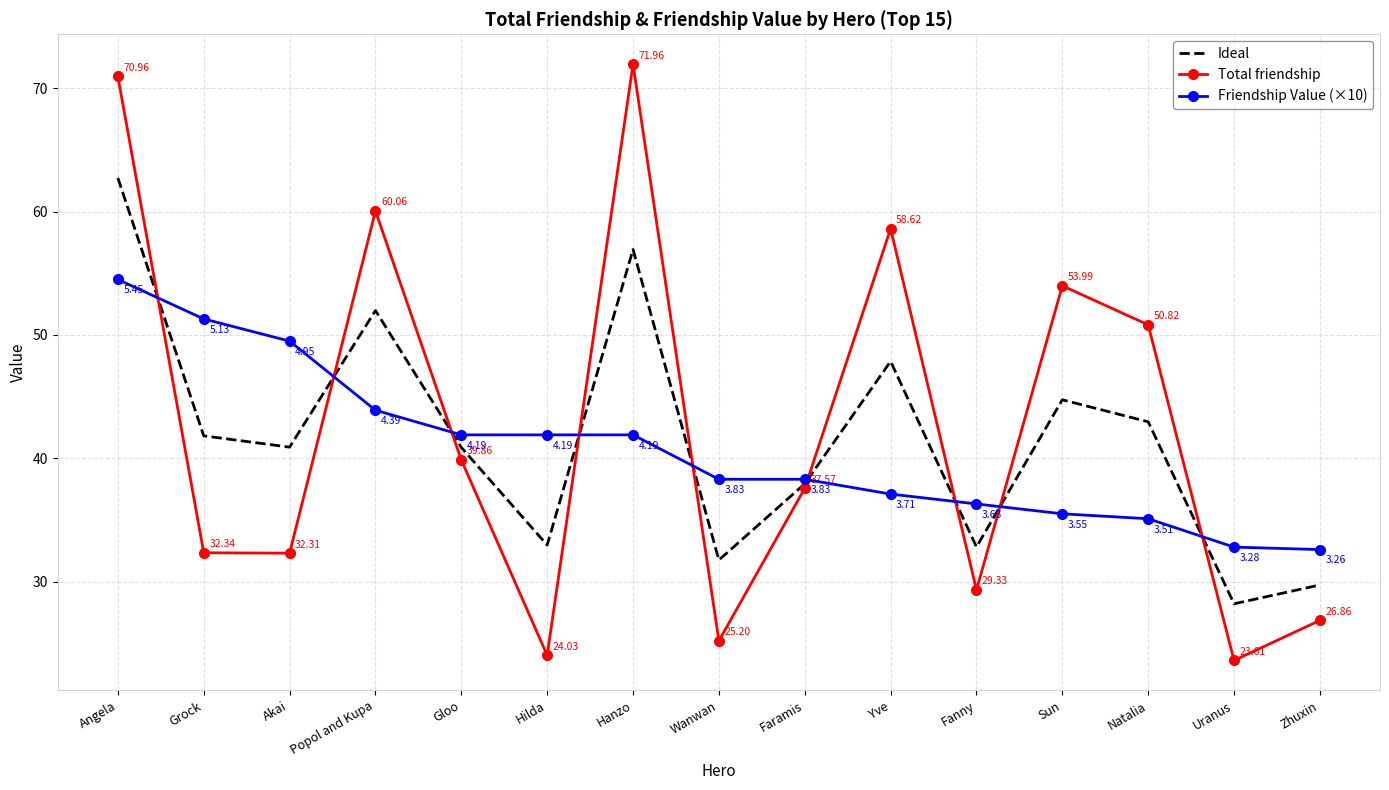

Between Gloo and Faramis, which series saw the biggest shift?

Friendship Value (×10)